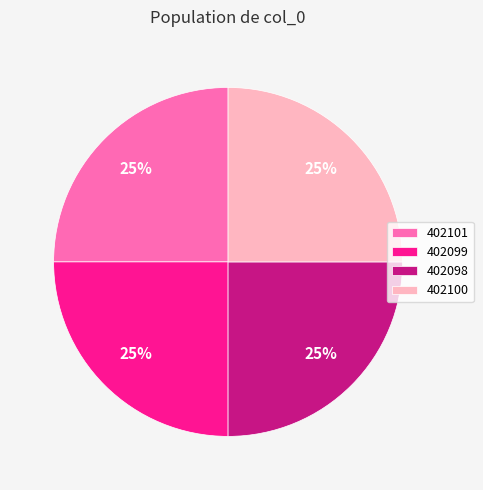

Count the number of slices in the pie.

4